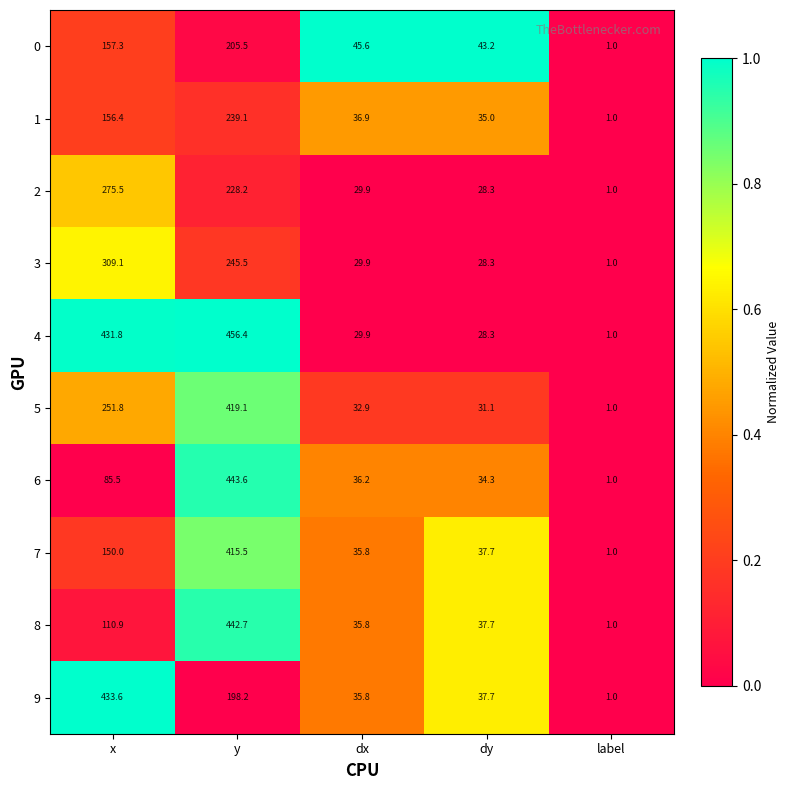

What is the difference between the highest and lowest values at dx?

15.7